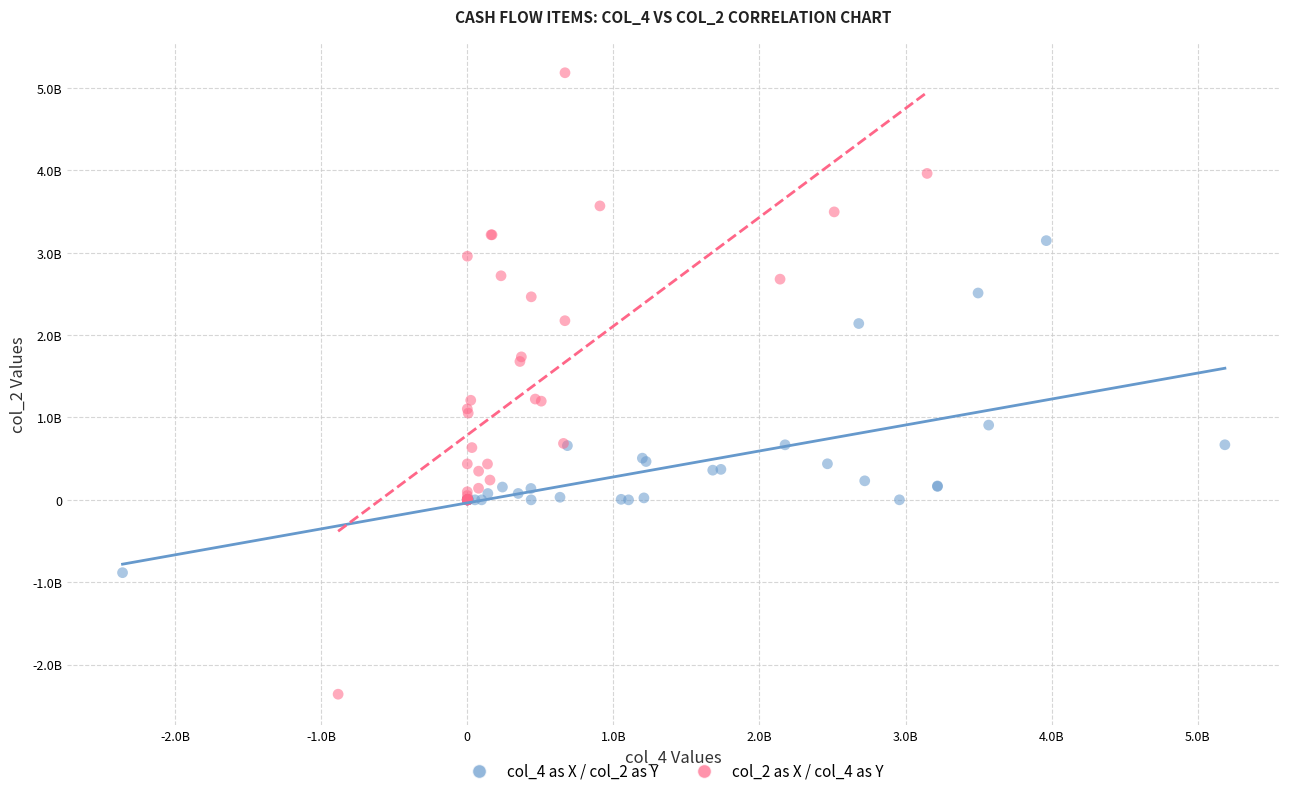

Which series reaches the maximum Y coordinate?

col_2 as X / col_4 as Y